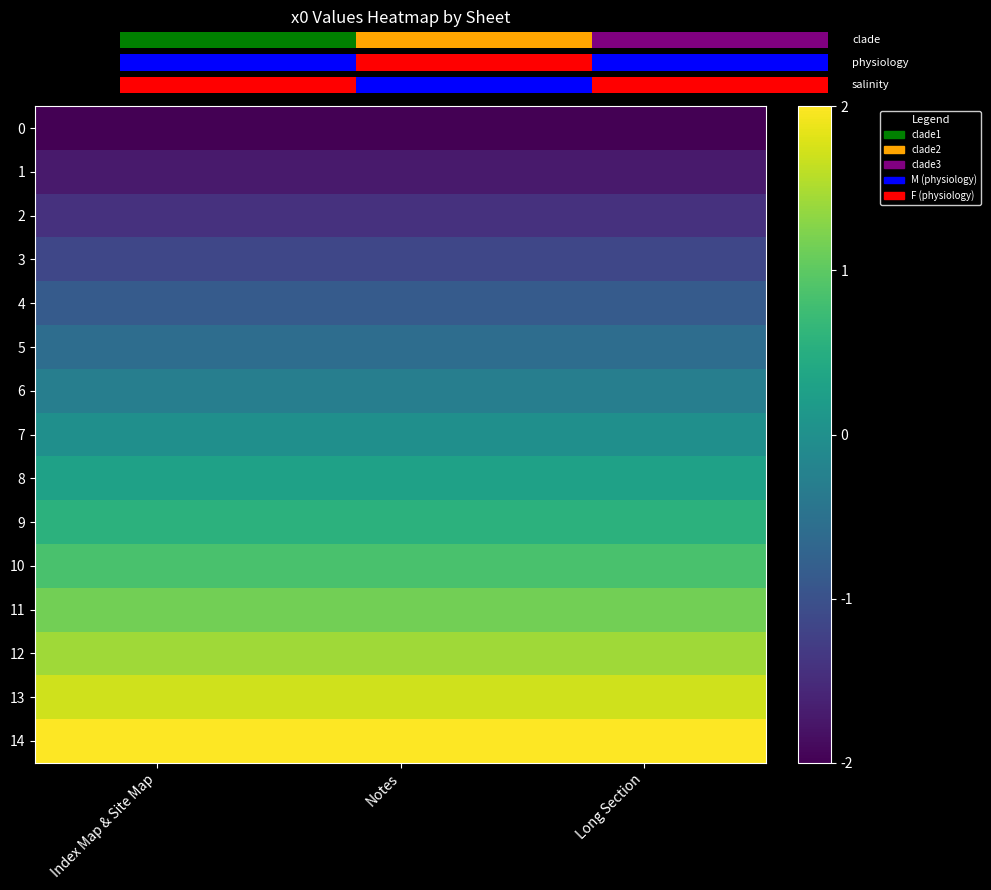

Reading left to right, extract all data points from this chart.

0: Index Map & Site Map=-2.0	Notes=-2.0	Long Section=-2.0
1: Index Map & Site Map=-1.7	Notes=-1.7	Long Section=-1.7
2: Index Map & Site Map=-1.4	Notes=-1.4	Long Section=-1.4
3: Index Map & Site Map=-1.1	Notes=-1.1	Long Section=-1.1
4: Index Map & Site Map=-0.9	Notes=-0.9	Long Section=-0.9
5: Index Map & Site Map=-0.6	Notes=-0.6	Long Section=-0.6
6: Index Map & Site Map=-0.3	Notes=-0.3	Long Section=-0.3
7: Index Map & Site Map=-0.0	Notes=-0.0	Long Section=-0.0
8: Index Map & Site Map=0.3	Notes=0.3	Long Section=0.3
9: Index Map & Site Map=0.6	Notes=0.6	Long Section=0.6
10: Index Map & Site Map=0.9	Notes=0.9	Long Section=0.9
11: Index Map & Site Map=1.1	Notes=1.1	Long Section=1.1
12: Index Map & Site Map=1.4	Notes=1.4	Long Section=1.4
13: Index Map & Site Map=1.7	Notes=1.7	Long Section=1.7
14: Index Map & Site Map=2.0	Notes=2.0	Long Section=2.0